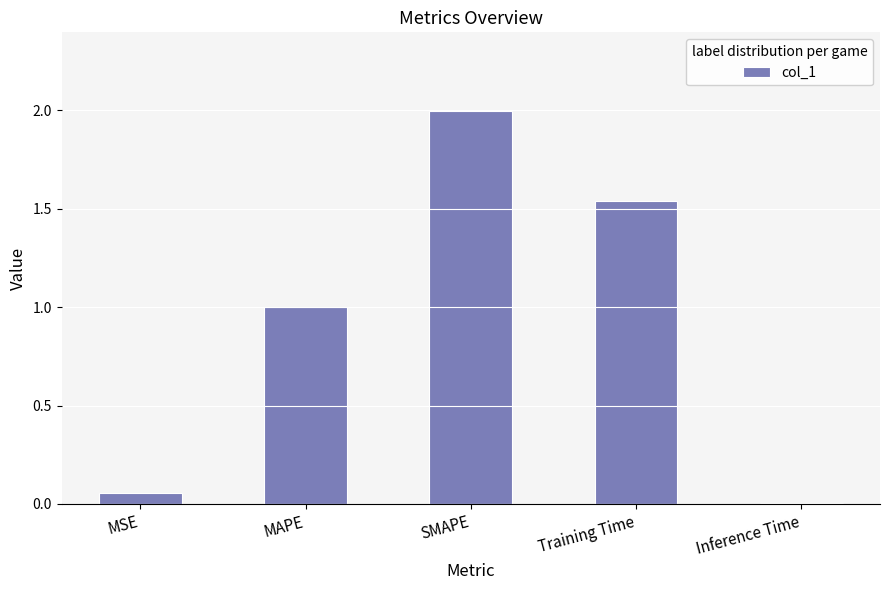

The chart shows a value of 2.0 at Training Time. True or false?

False